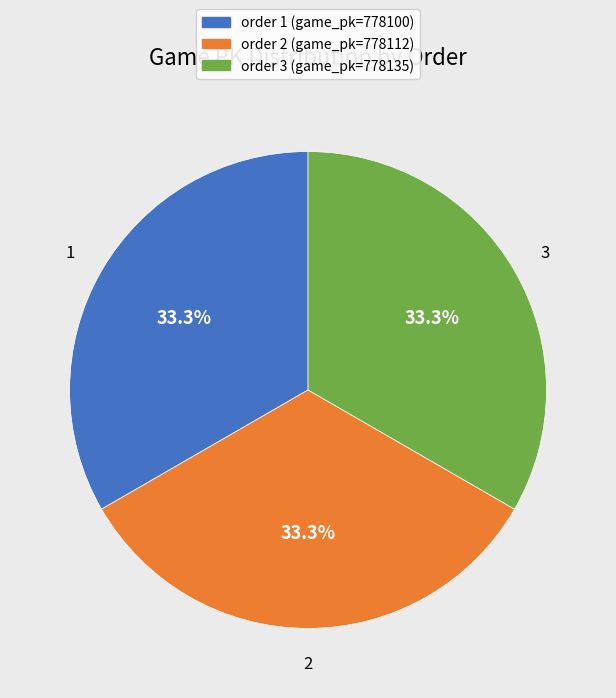

Is there a majority slice in this chart?

No